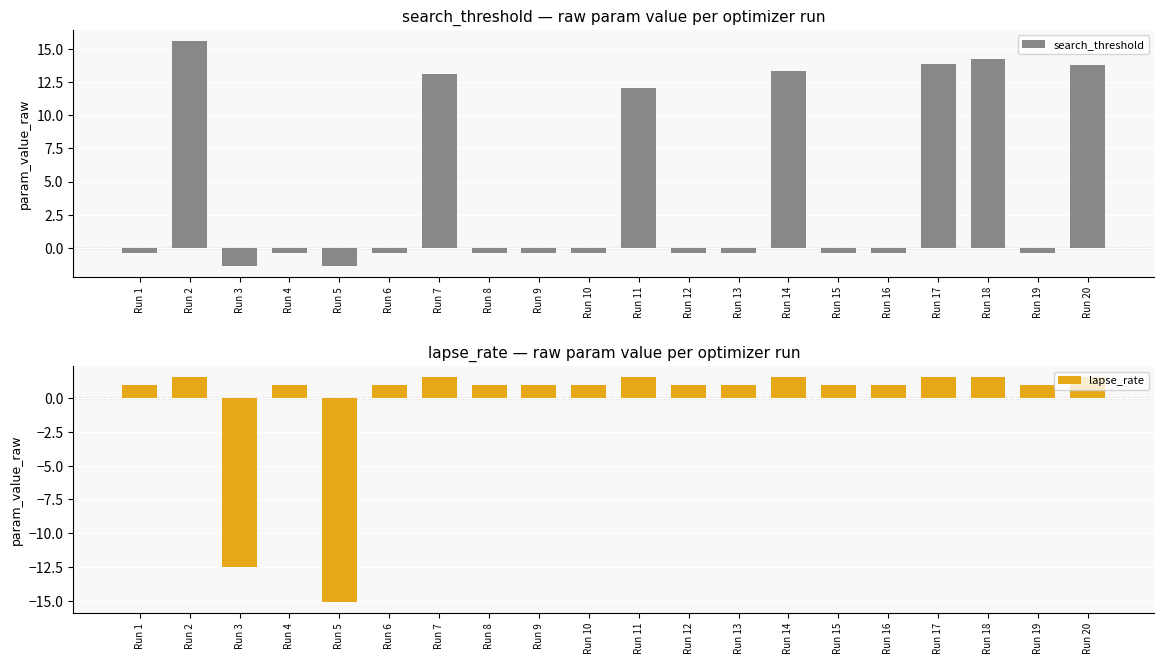

What are all the series names shown in the legend?

search_threshold, lapse_rate